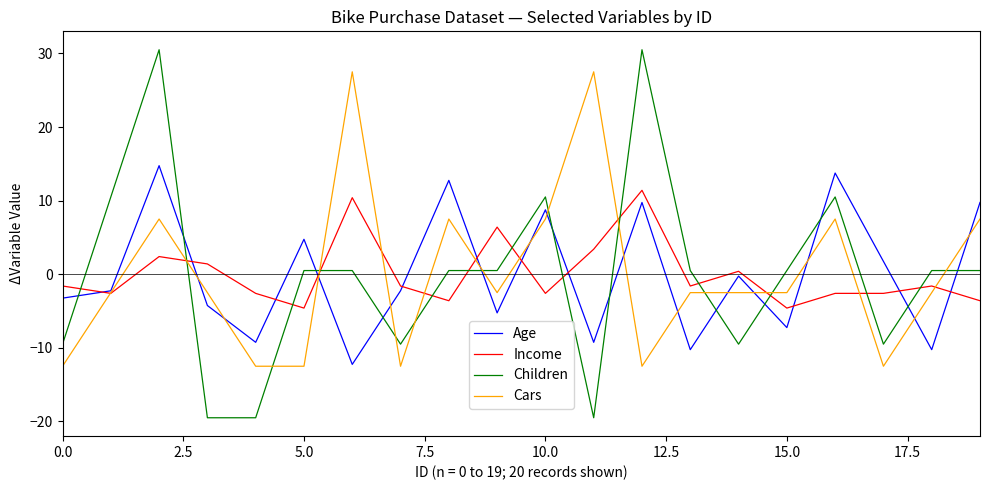

Which series has the widest spread of values?

Children